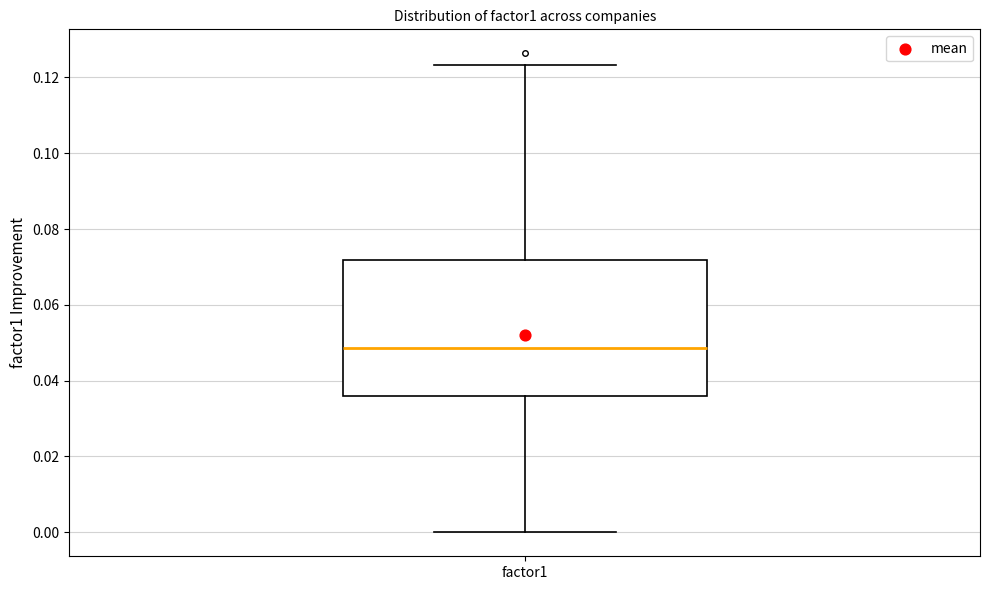

Transcribe this box plot: give where the median line is, the range the box spans, and where the two whiskers end, as read against the y-axis. The values are not printed on the chart, so give them approximately, as read against the axis.

median 0.048, box 0.036 to 0.072, whiskers 0.000 to 0.124